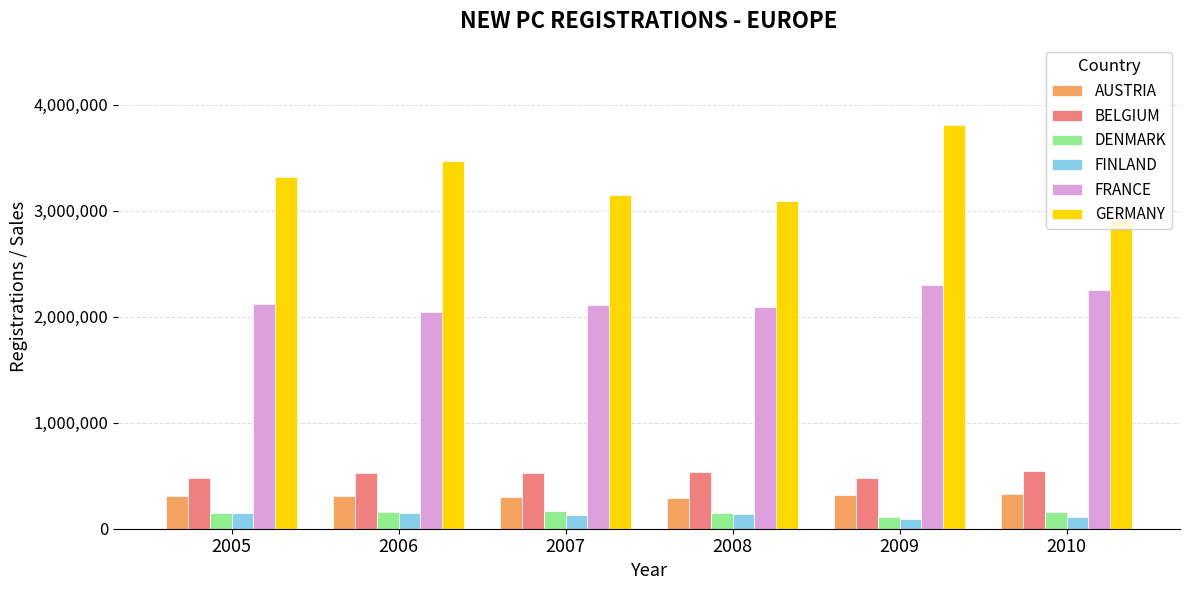

What is the difference between the maximum and minimum values in the GERMANY series?

890916